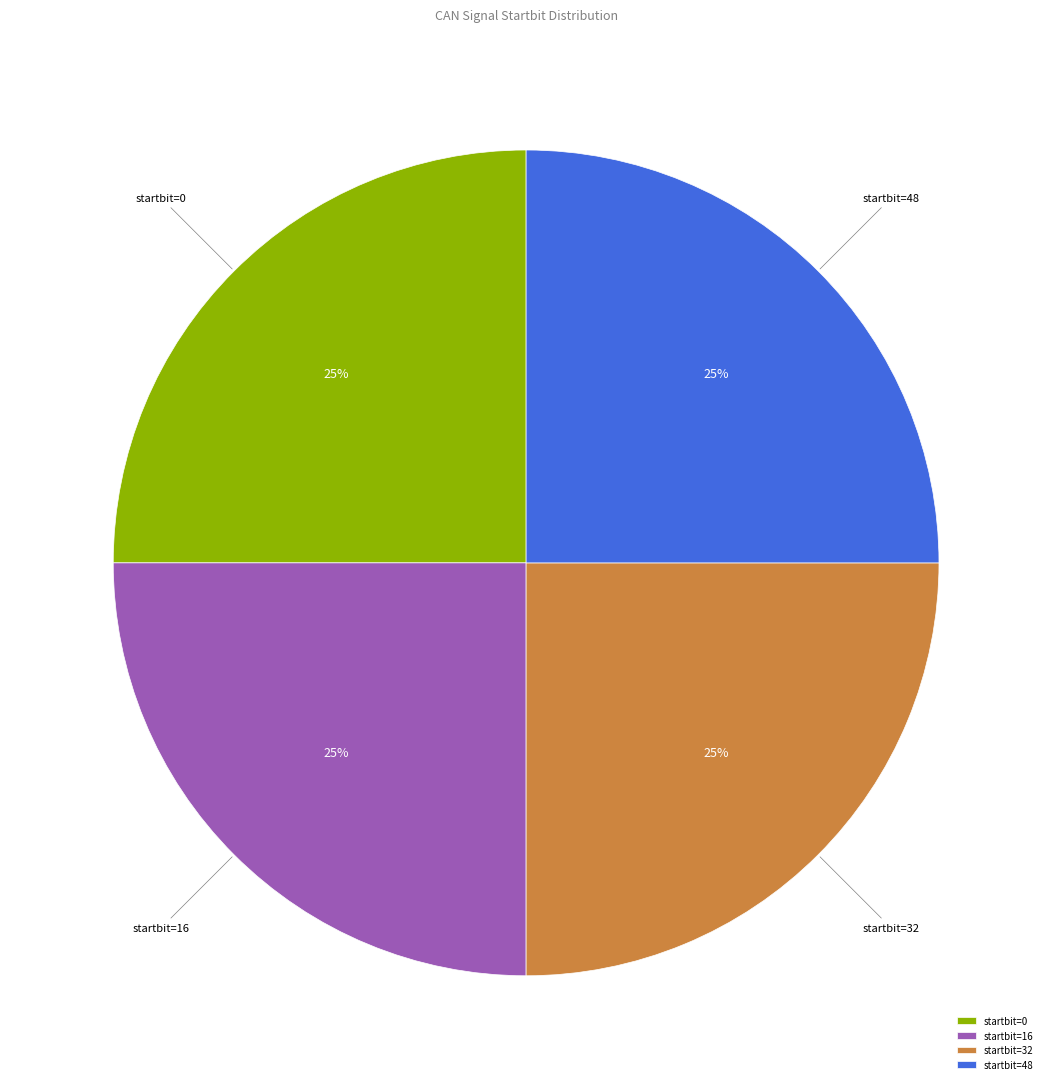

To the nearest percent, what portion does startbit=0 represent?

25%